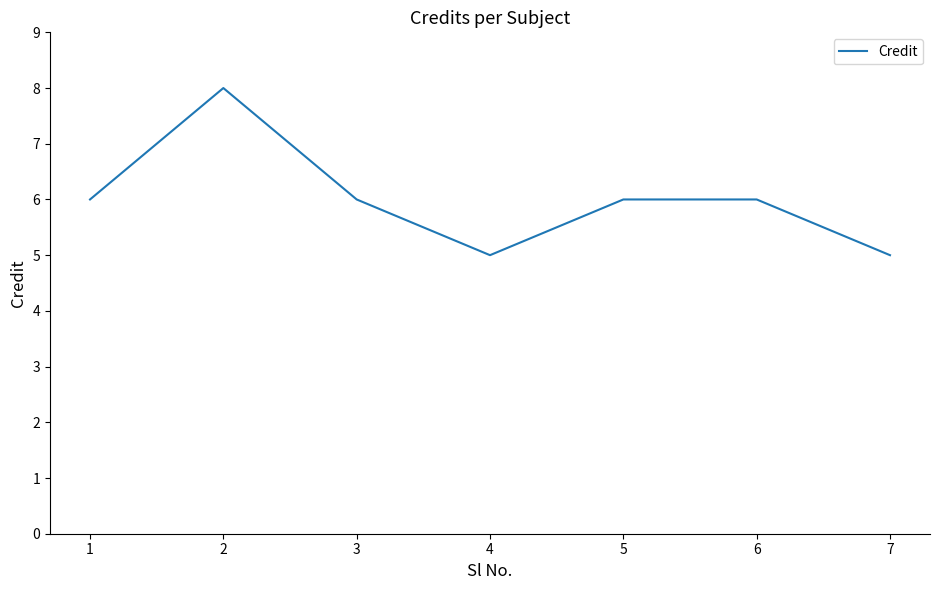

Which has a higher value, 6 or 4?

6